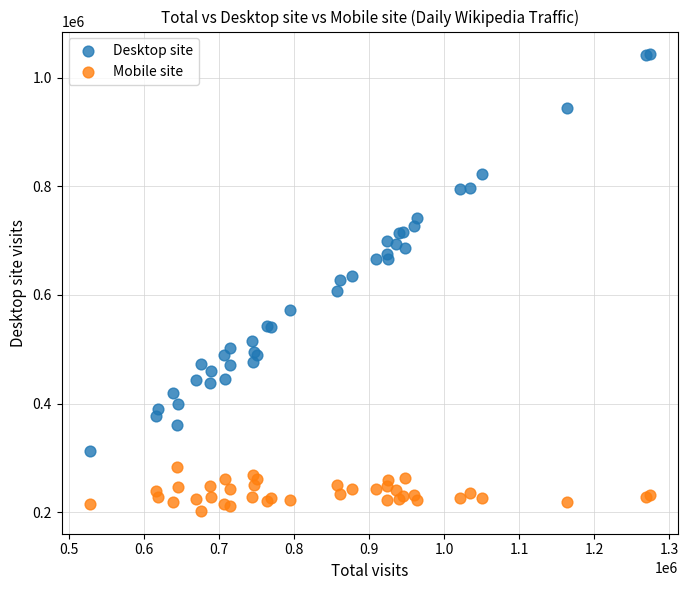

Which series has the largest Y range (max minus min)?

Desktop site